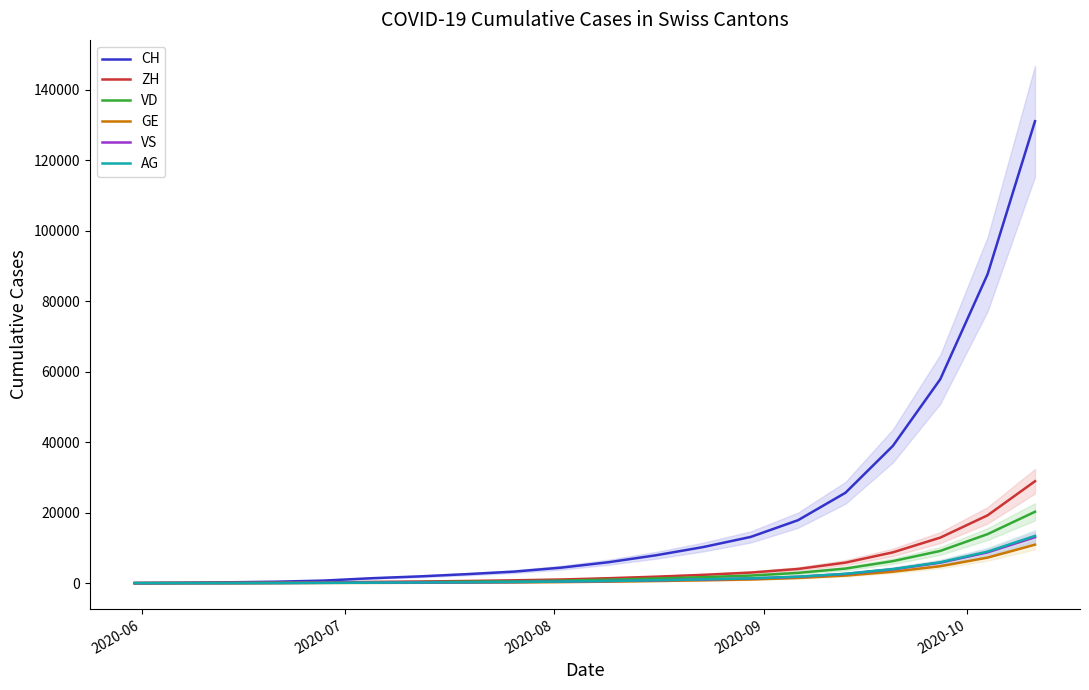

What is the maximum value for CH?

131042